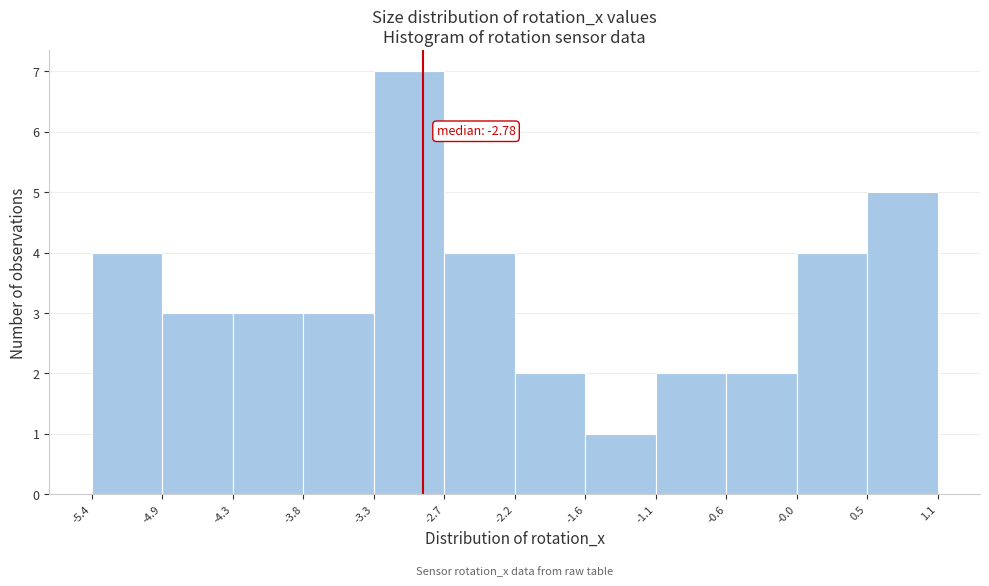

Over which range of the x-axis is the bar tallest?

-3.3 to -2.7